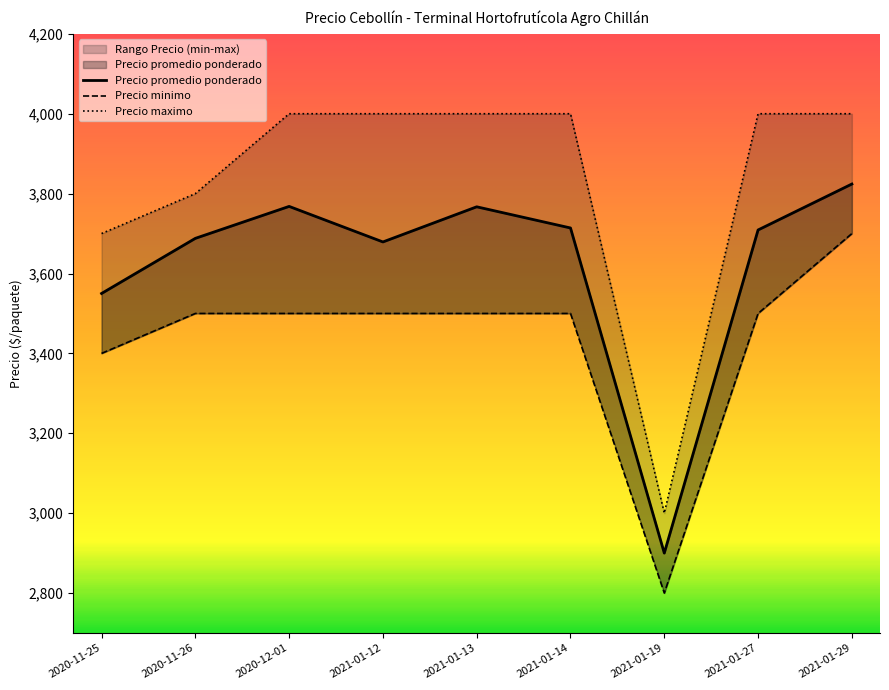

The Precio maximo series shows 4000 at 2021-01-27. True or false?

True